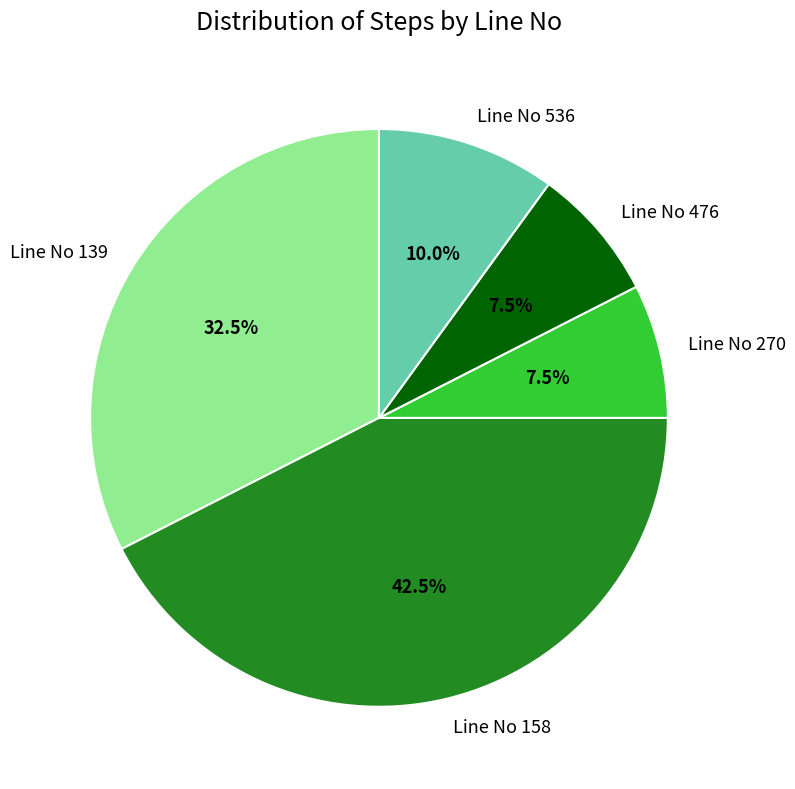

Which slice is the largest?

Line No 158